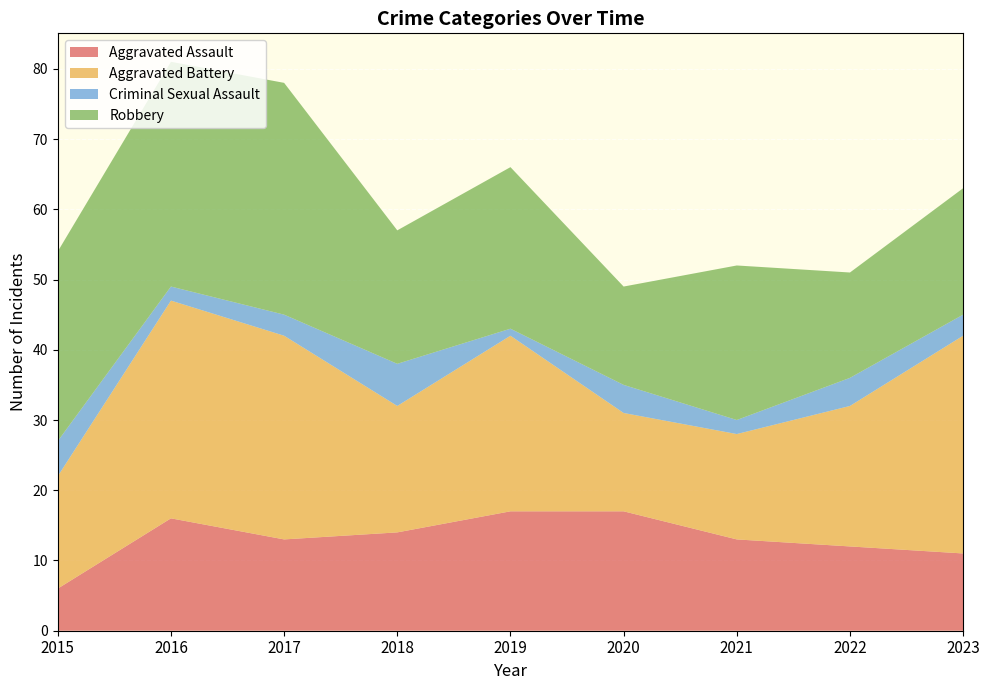

Reading left to right, what are all the values shown in this chart?

Aggravated Assault: 6	16	13	14	17	17	13	12	11
Aggravated Battery: 16	31	29	18	25	14	15	20	31
Criminal Sexual Assault: 5	2	3	6	1	4	2	4	3
Robbery: 27	32	33	19	23	14	22	15	18